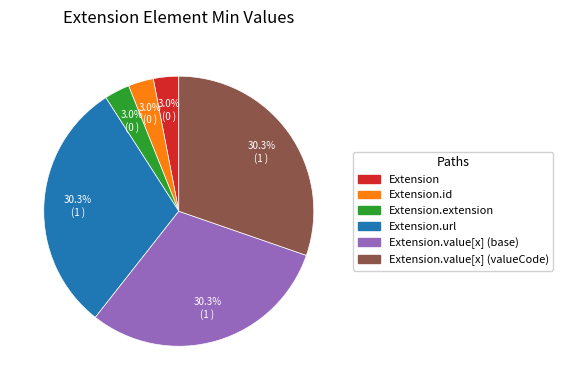

Is there a majority slice in this chart?

No